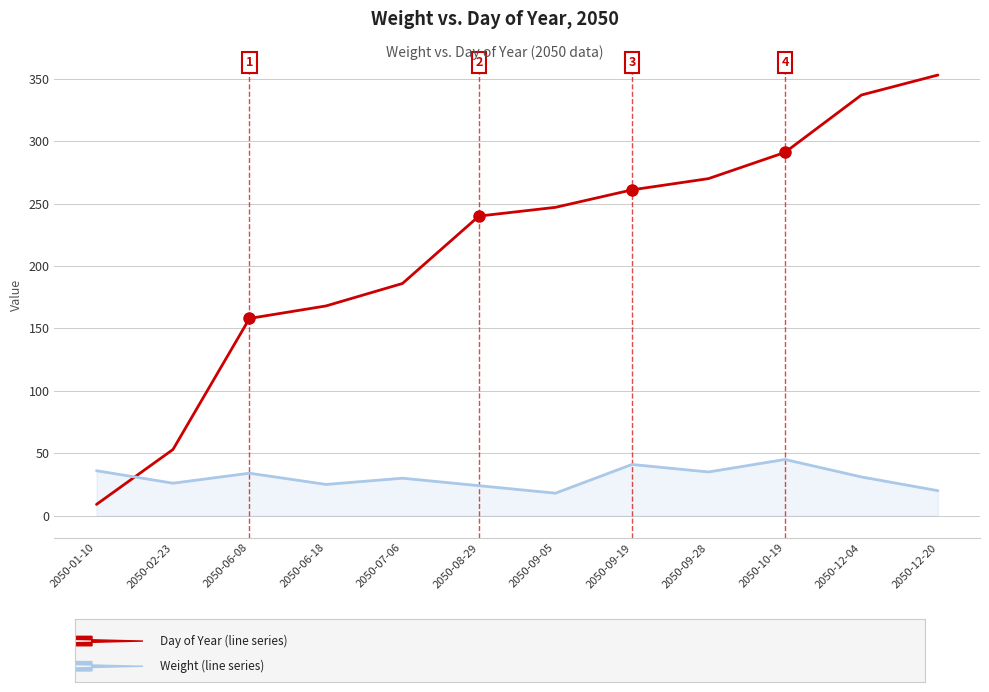

What is the difference between the highest and lowest values at 2050-09-19?

220